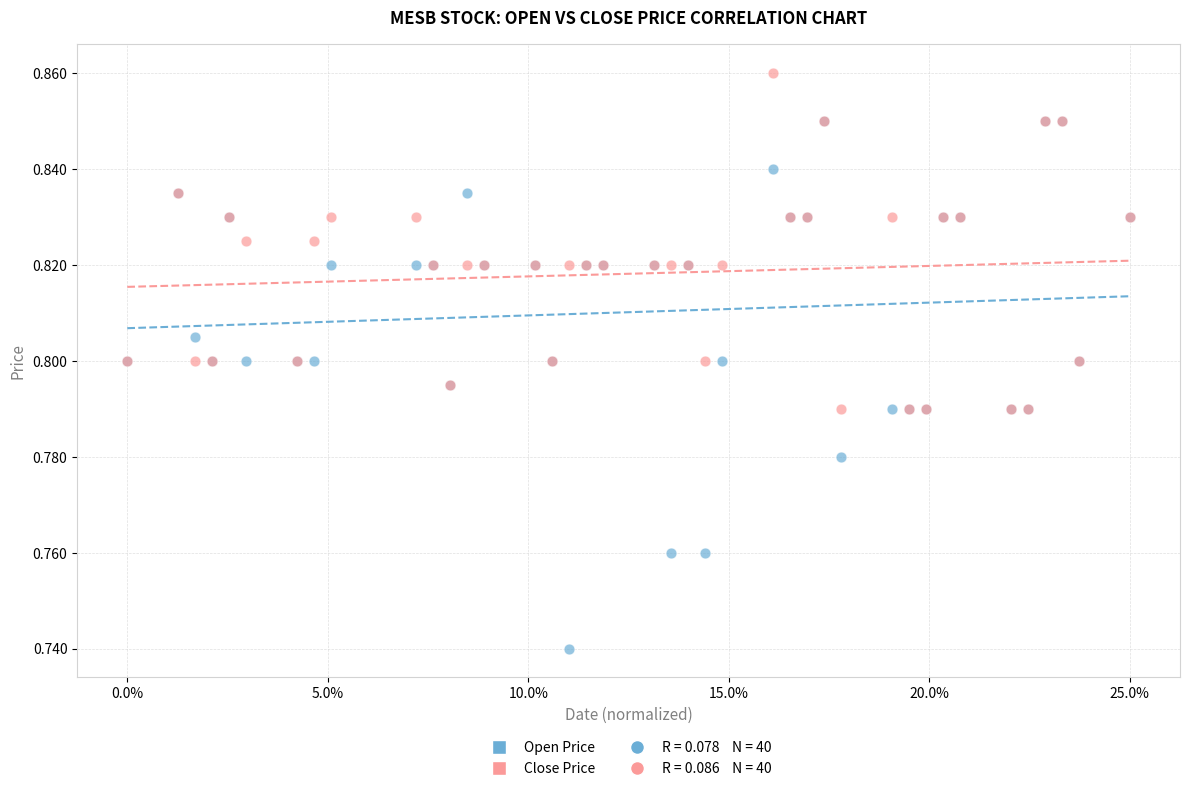

Which series contains the lowest Y value?

Open Price